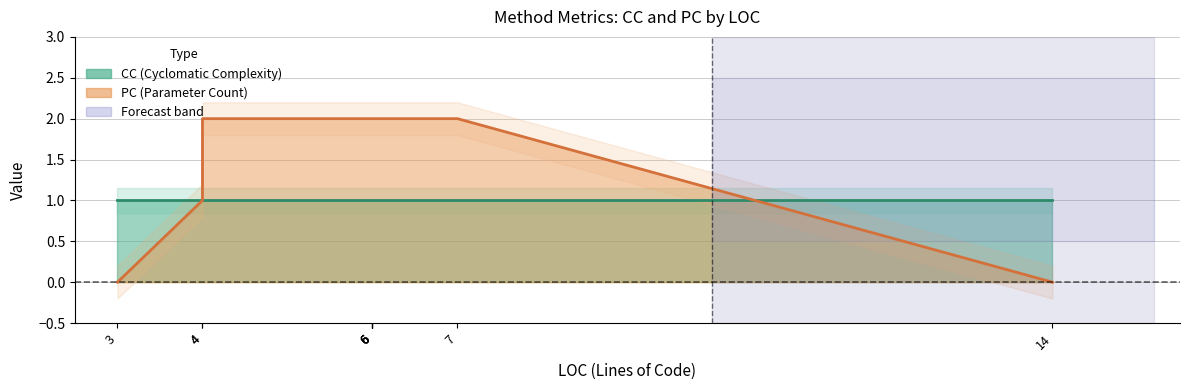

True or false: PC has a value of 1 at ShowLastYear.

False